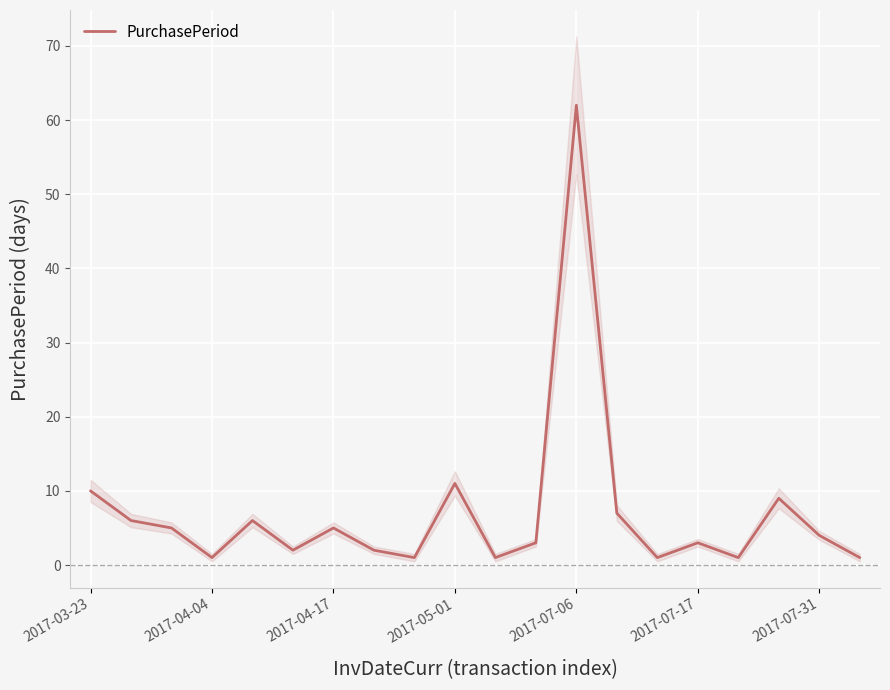

Which category has the highest value in the PurchasePeriod series?

2017-07-06